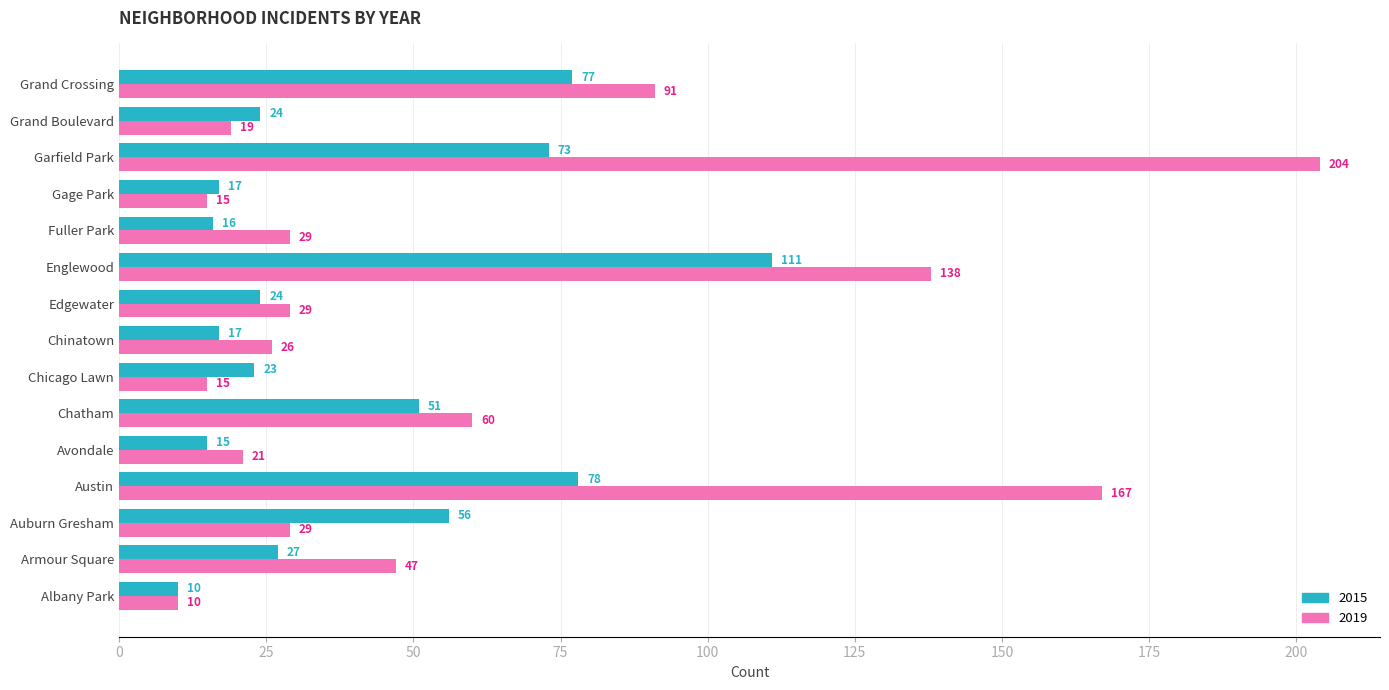

What is the total value across all series at Gage Park?

32